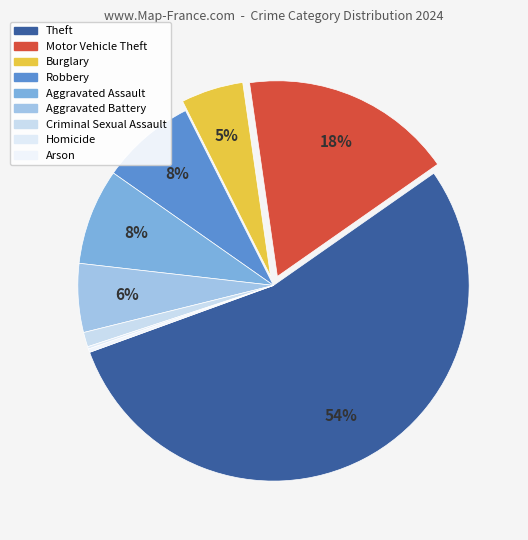

Do Robbery and Criminal Sexual Assault together represent more than half of the pie?

No